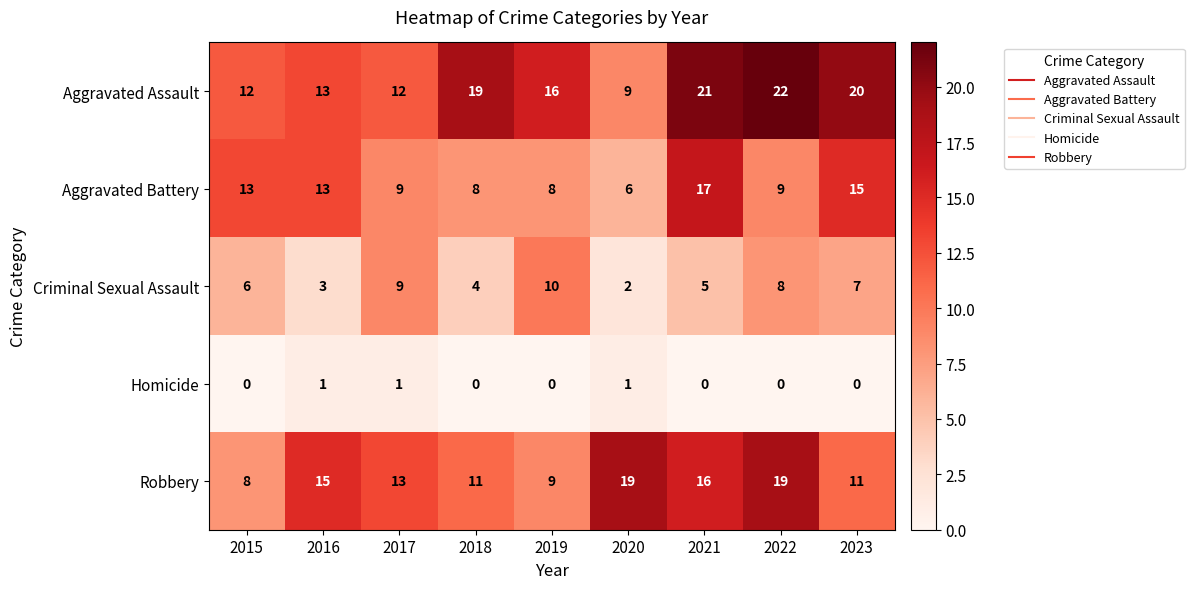

What is the total value across all series at 2020?

37